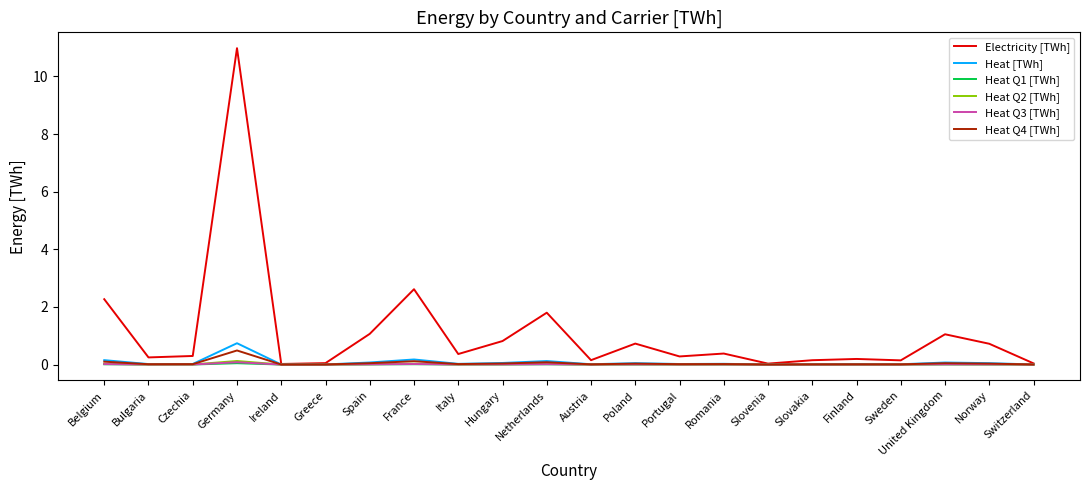

Where is Electricity [TWh] nearest to the value 5?

France